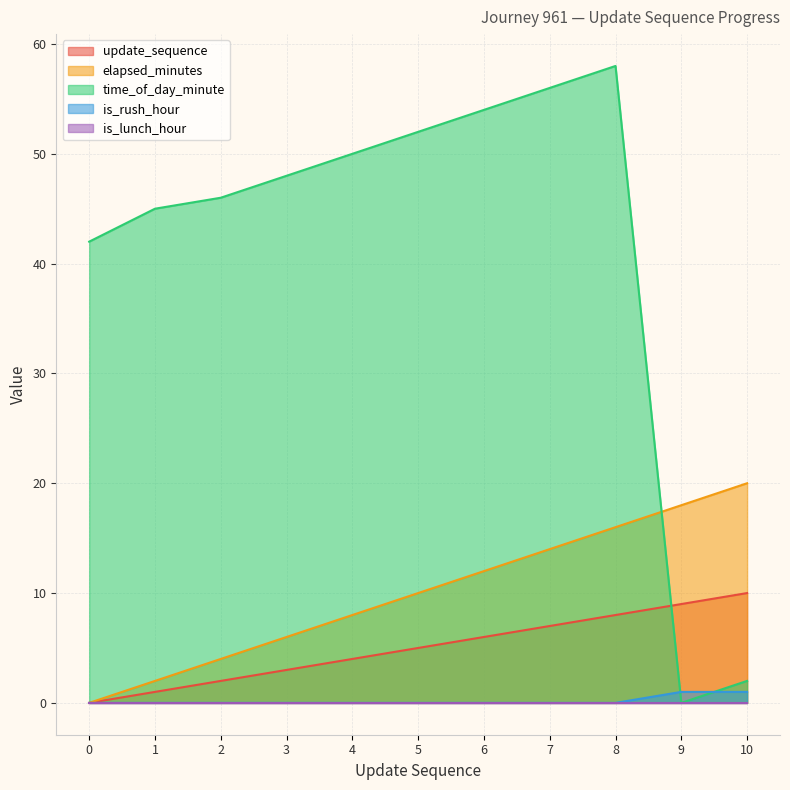

The is_rush_hour series shows 0 at 7. True or false?

True